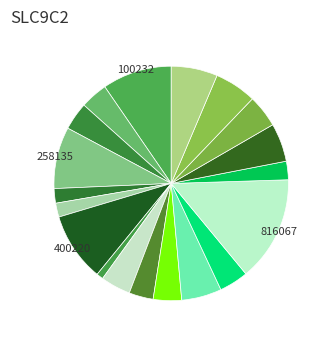

Which slice is the largest?

816067